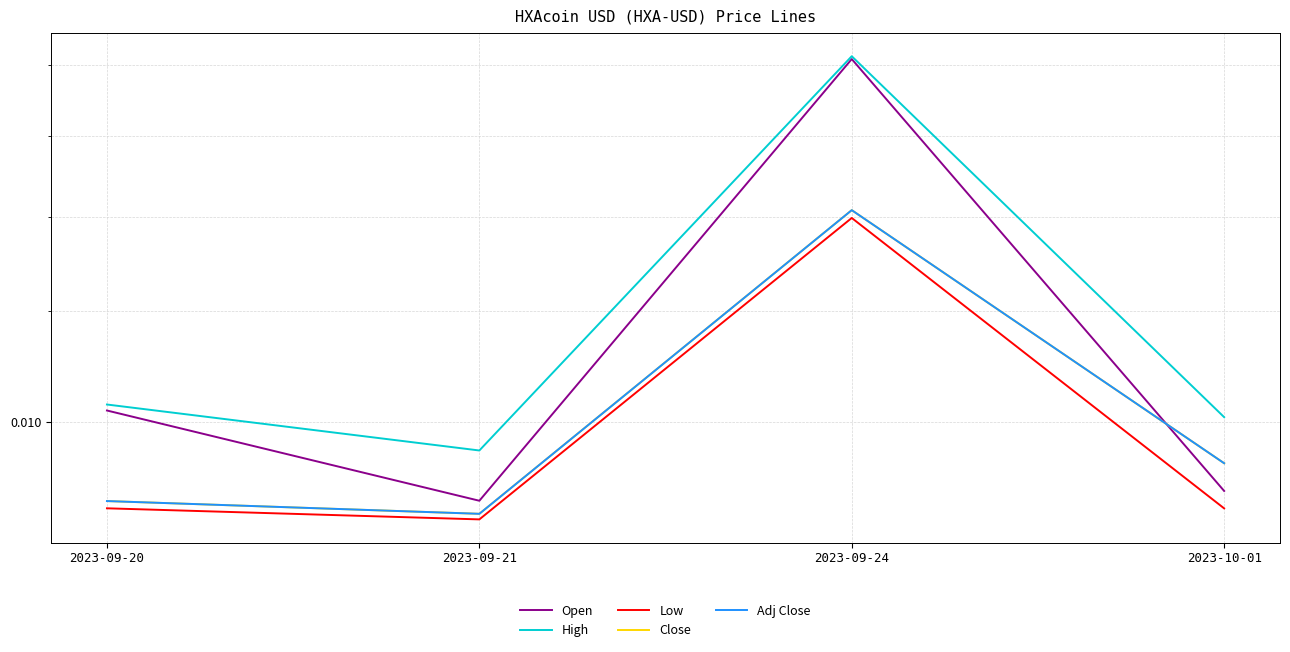

Where is Close nearest to the value 0?

2023-09-21